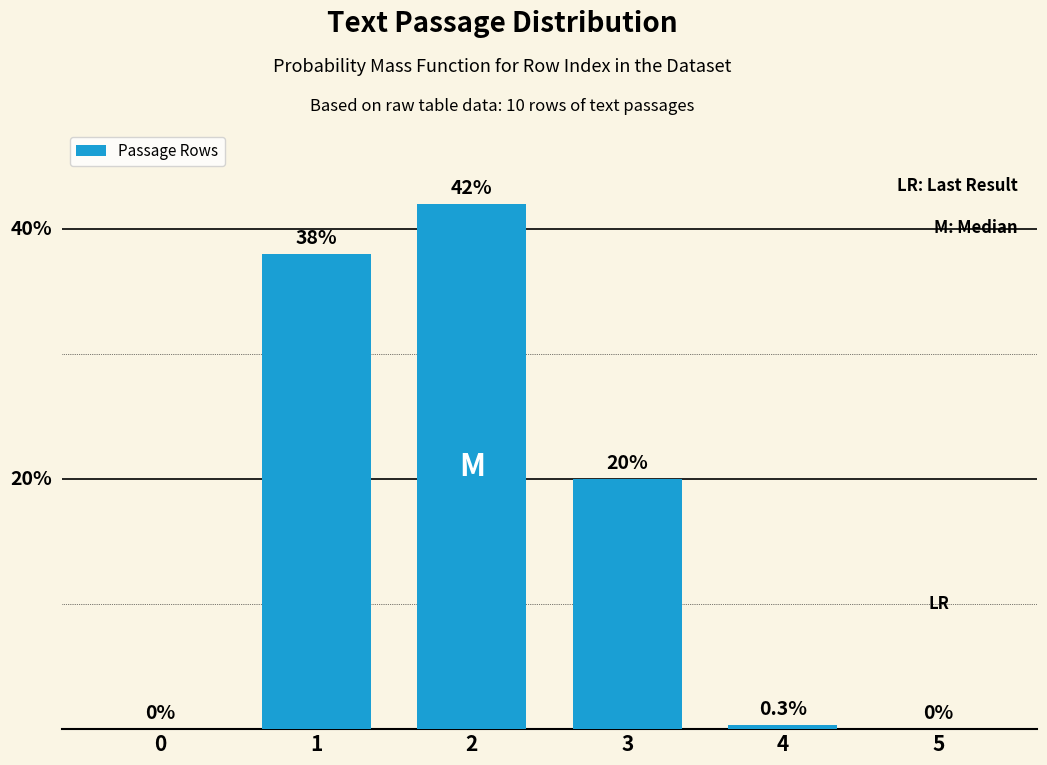

List the labels in order of value, largest first.

2, 1, 3, 4, 0, 5